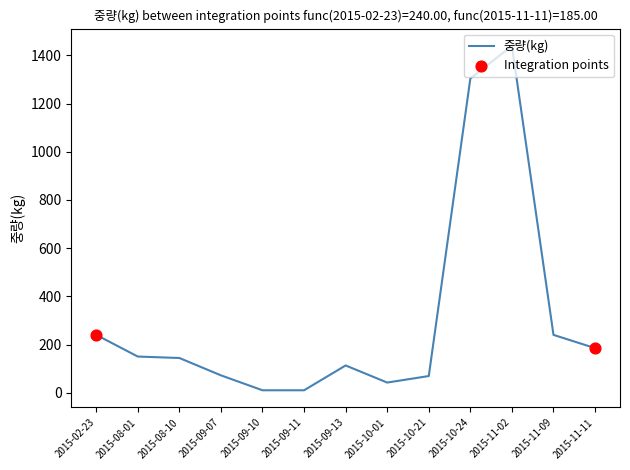

What is the change in value from 2015-09-11 to 2015-10-01?

+32.0